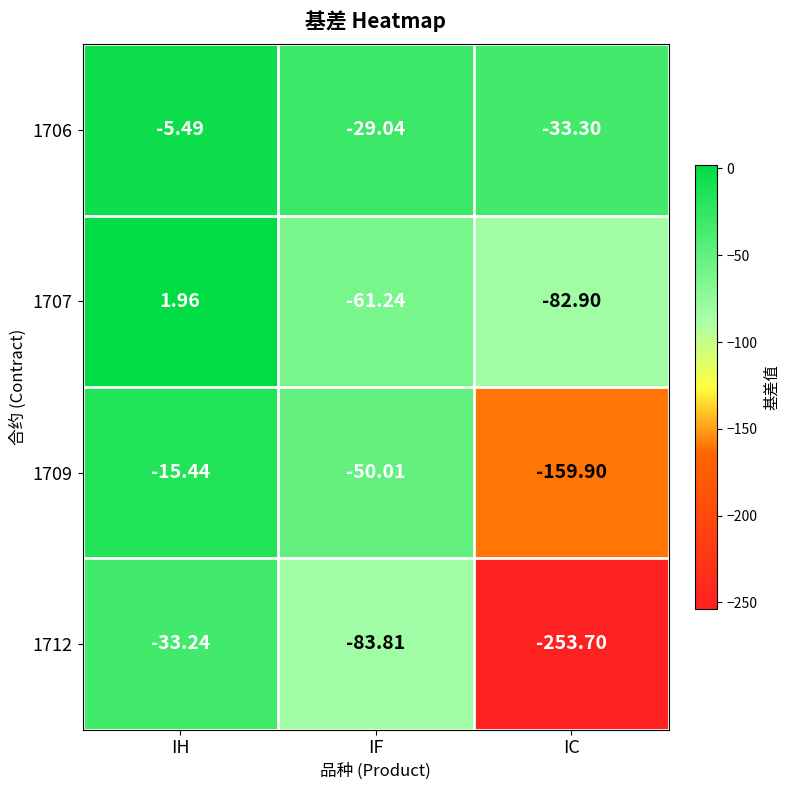

At which category is the sum across all series the highest?

IH